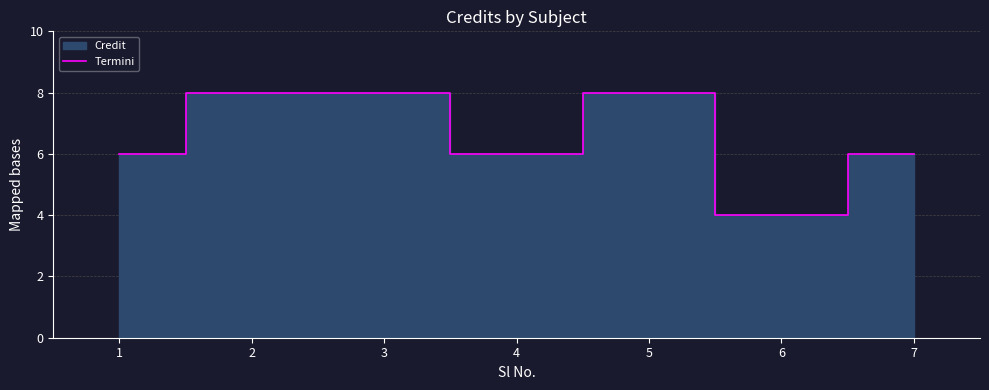

What is the sum of all values?

46